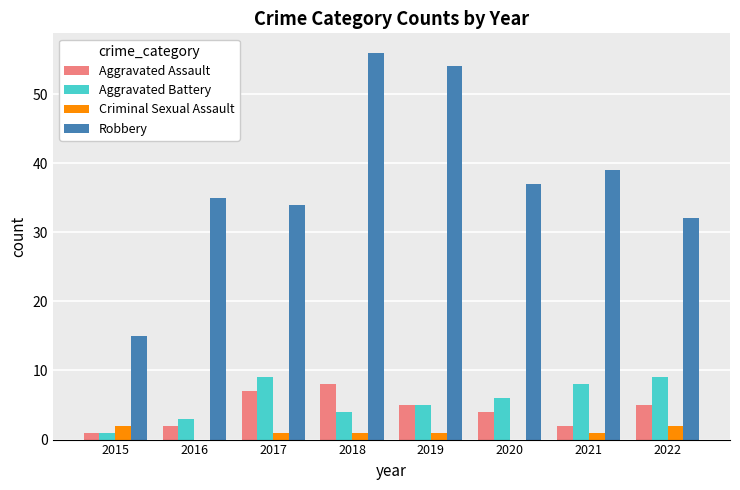

Which label corresponds to the largest value in the chart?

2018